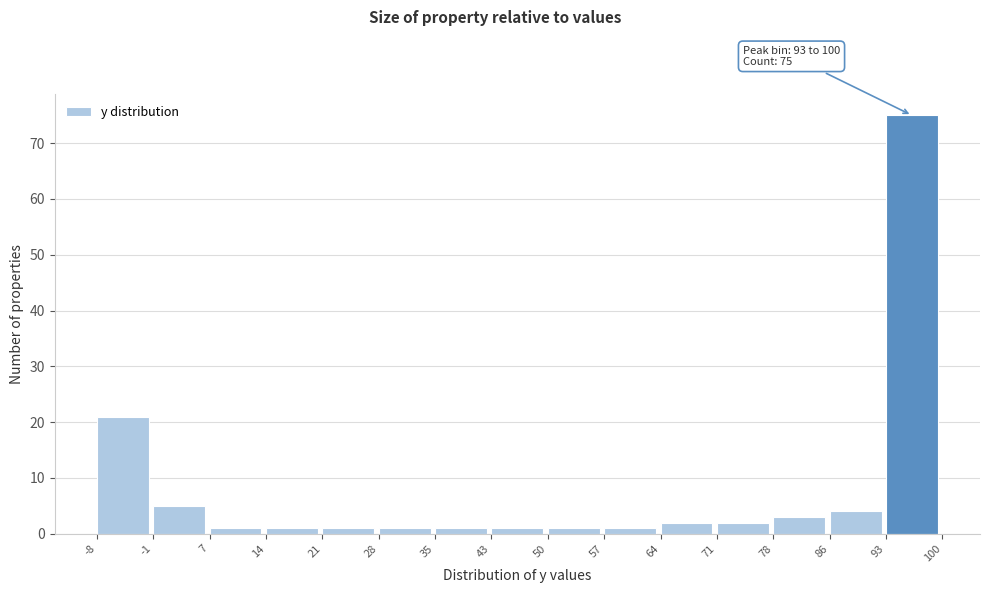

Over which range of the x-axis is the bar tallest?

93 to 100